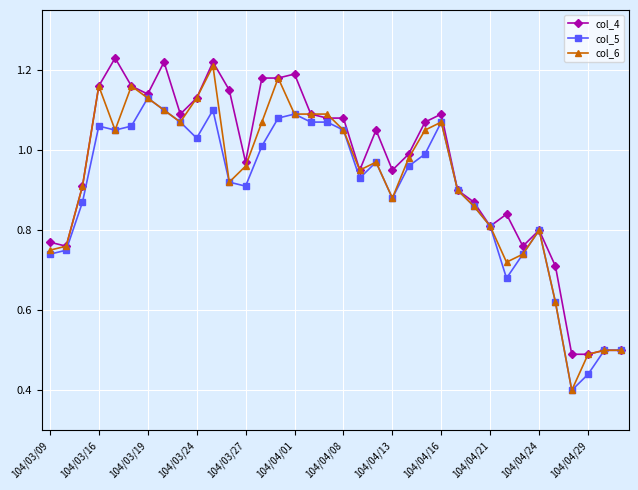

At which label does col_5 reach its peak?

104/03/19